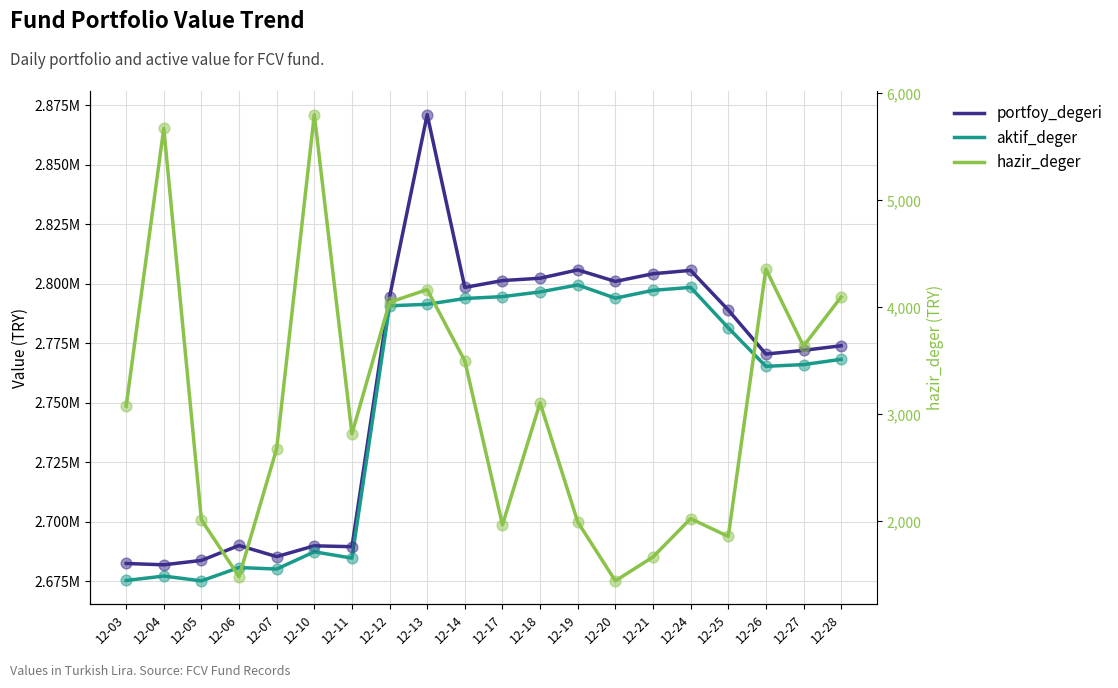

Is the value of hazir_deger at 12-19 greater than the value of aktif_deger at 12-26?

No